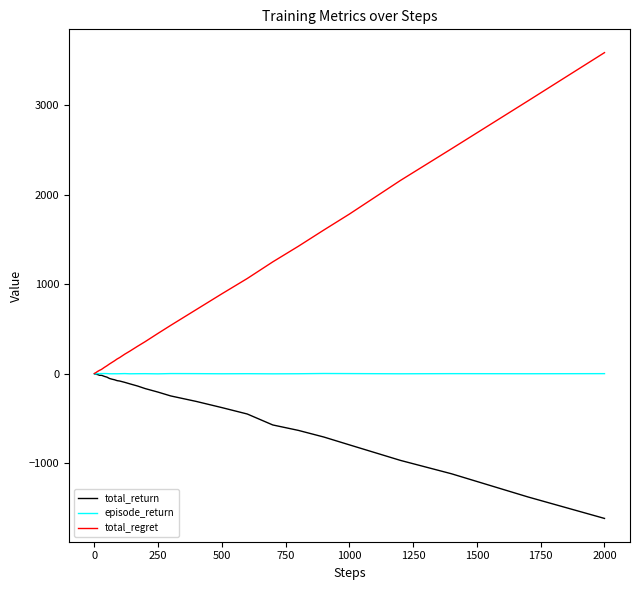

Which series has the largest total across all categories?

total_regret